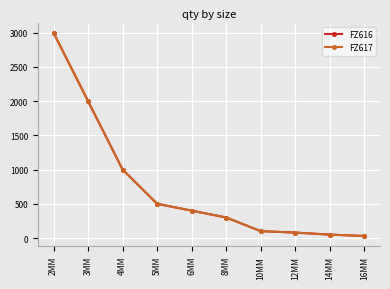

Does the chart have visible grid lines?

Yes